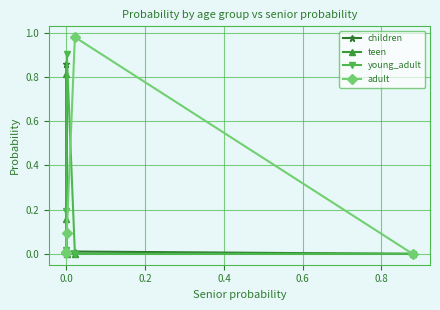

Which series has the widest spread of values?

adult